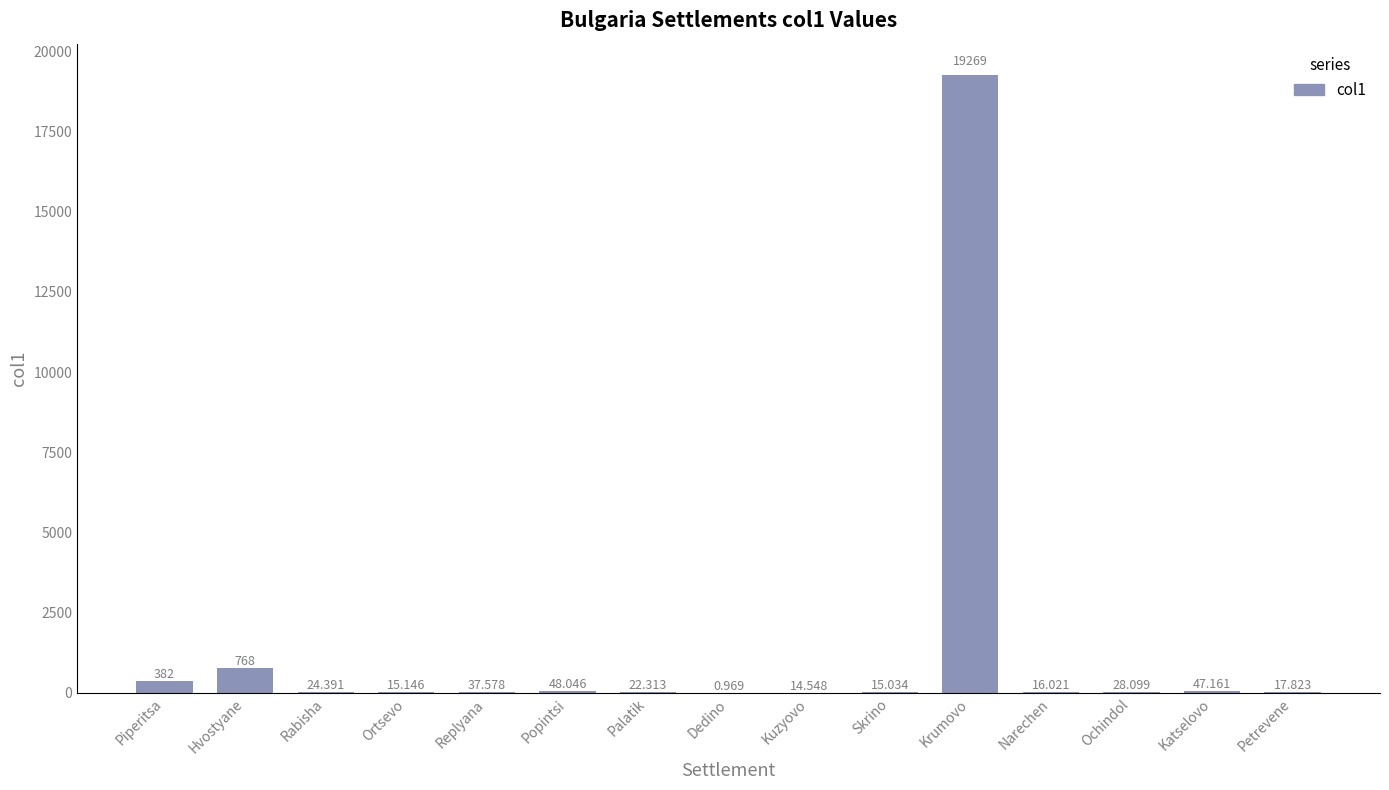

Does the chart contain stacked bars?

No